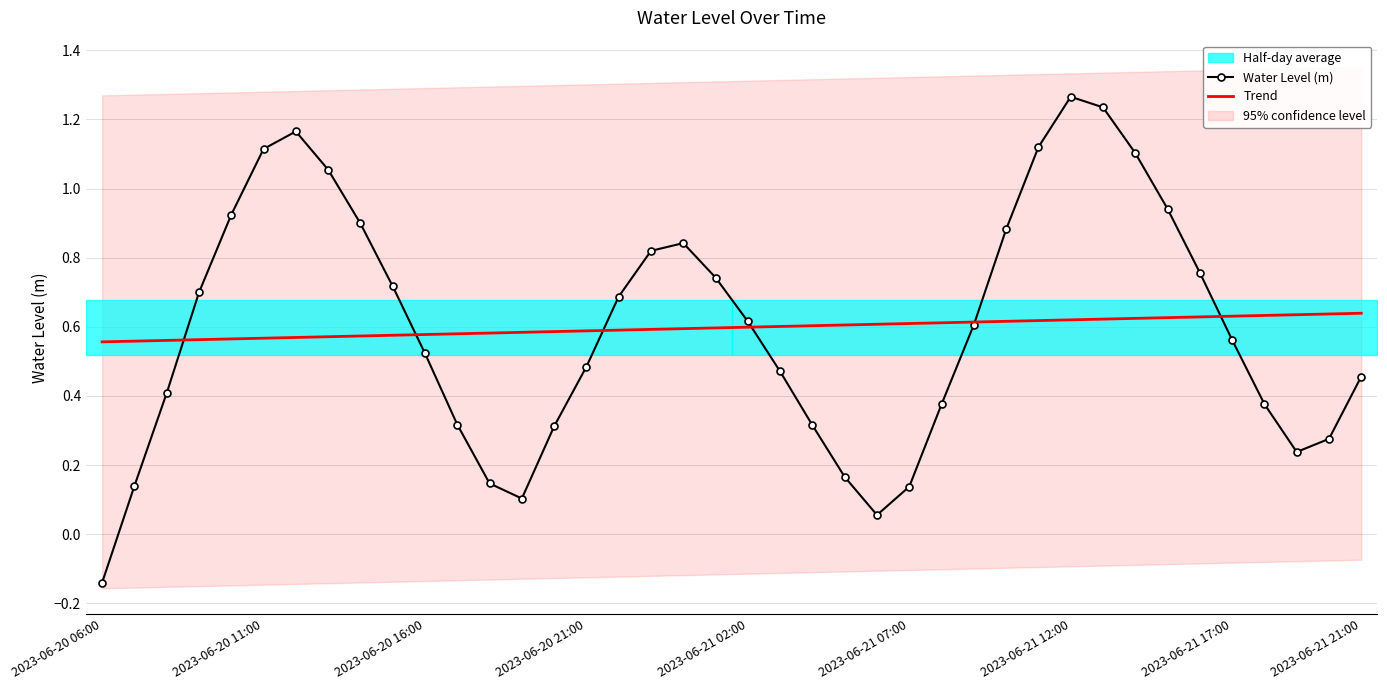

At which label does Water Level (m) reach its minimum?

2023-06-20 06:00